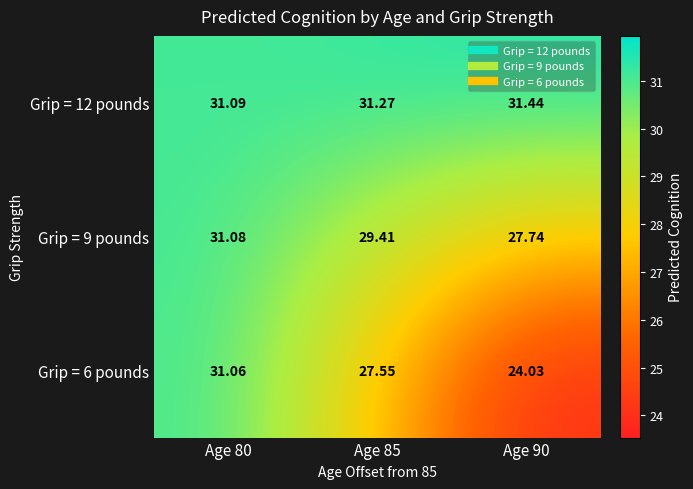

Is the value of Grip = 6 pounds at Age 80 greater than the value of Grip = 9 pounds at Age 80?

No